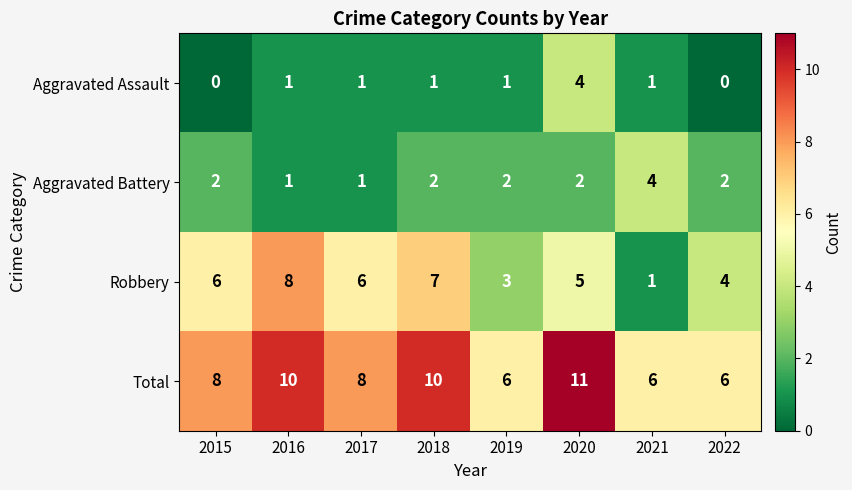

What is the average value of the Total series?

8